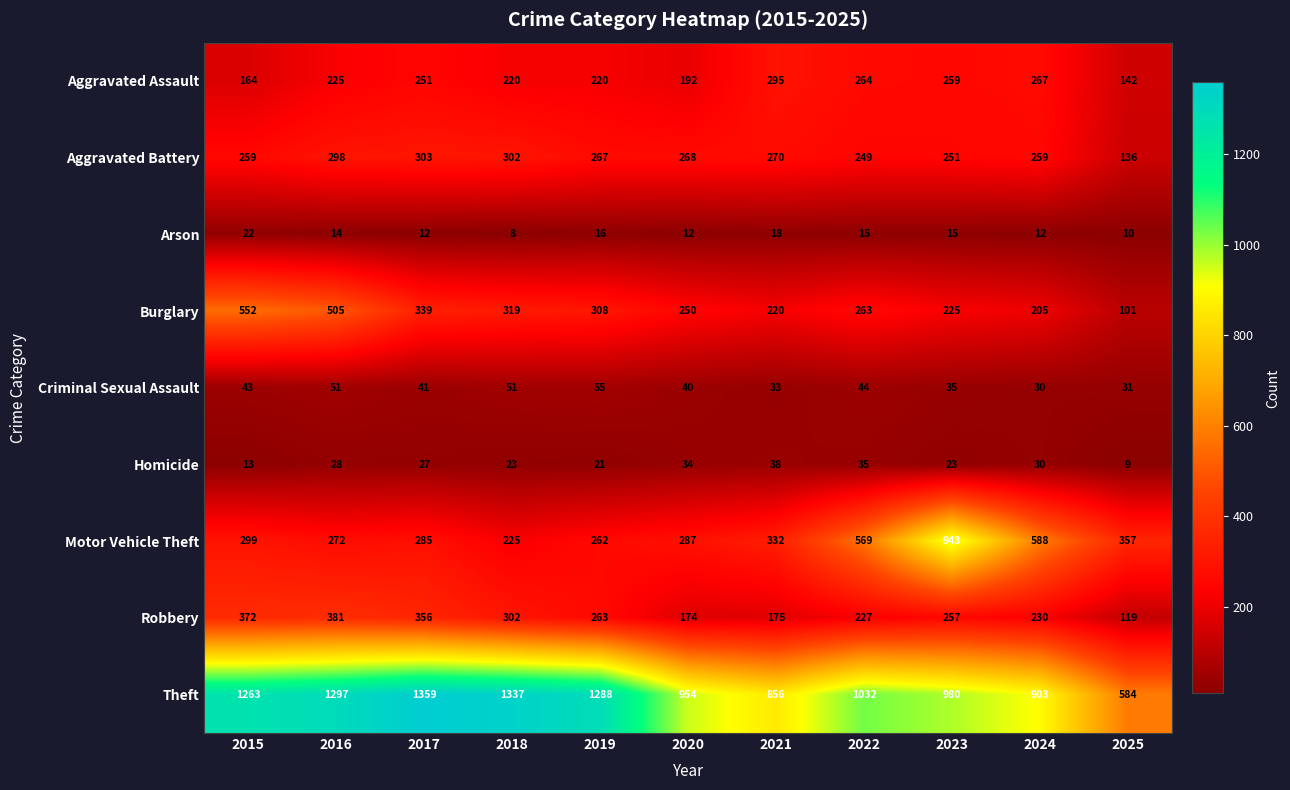

At 2023, list the series in order from smallest to largest.

Arson, Homicide, Criminal Sexual Assault, Burglary, Aggravated Battery, Robbery, Aggravated Assault, Motor Vehicle Theft, Theft